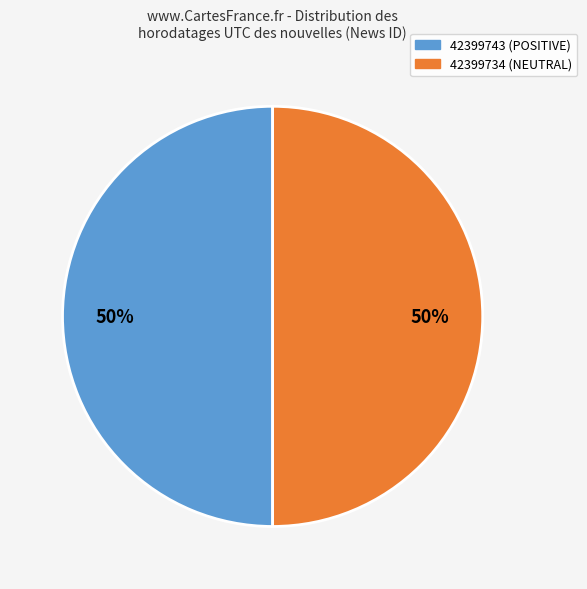

Combined, do 42399743 and 42399734 account for over 50%?

Yes